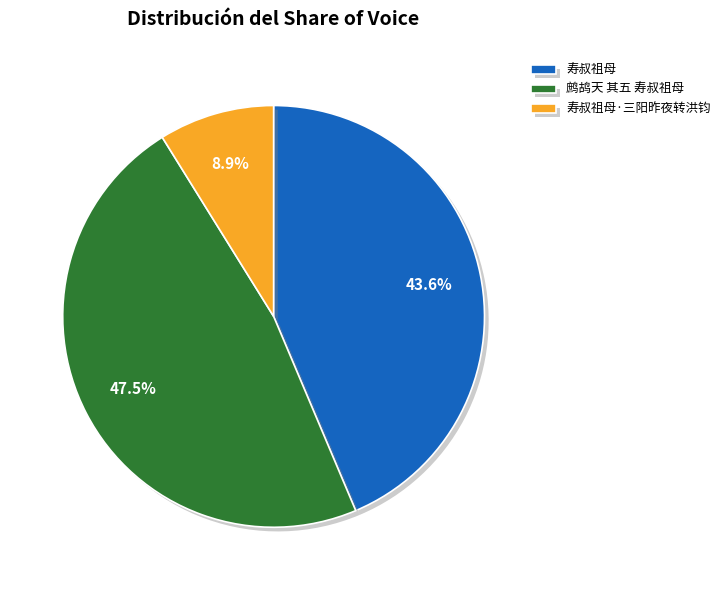

Does 鹧鸪天 其五 寿叔祖母 represent more than half of the total?

No